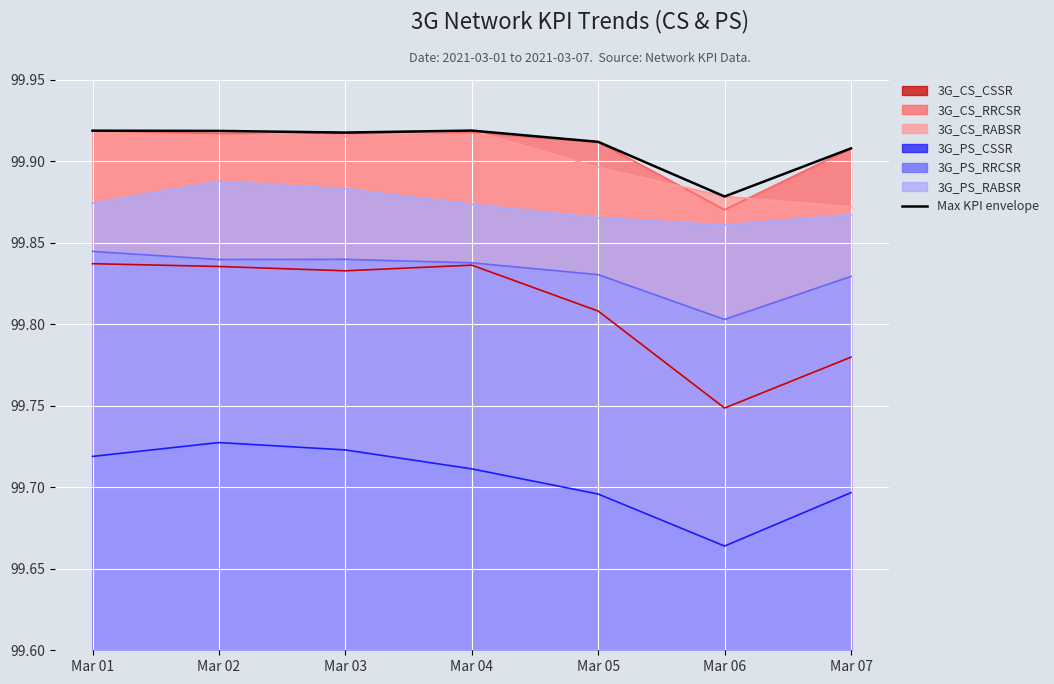

Between Mar 07 and Mar 04, which is larger?

Mar 04